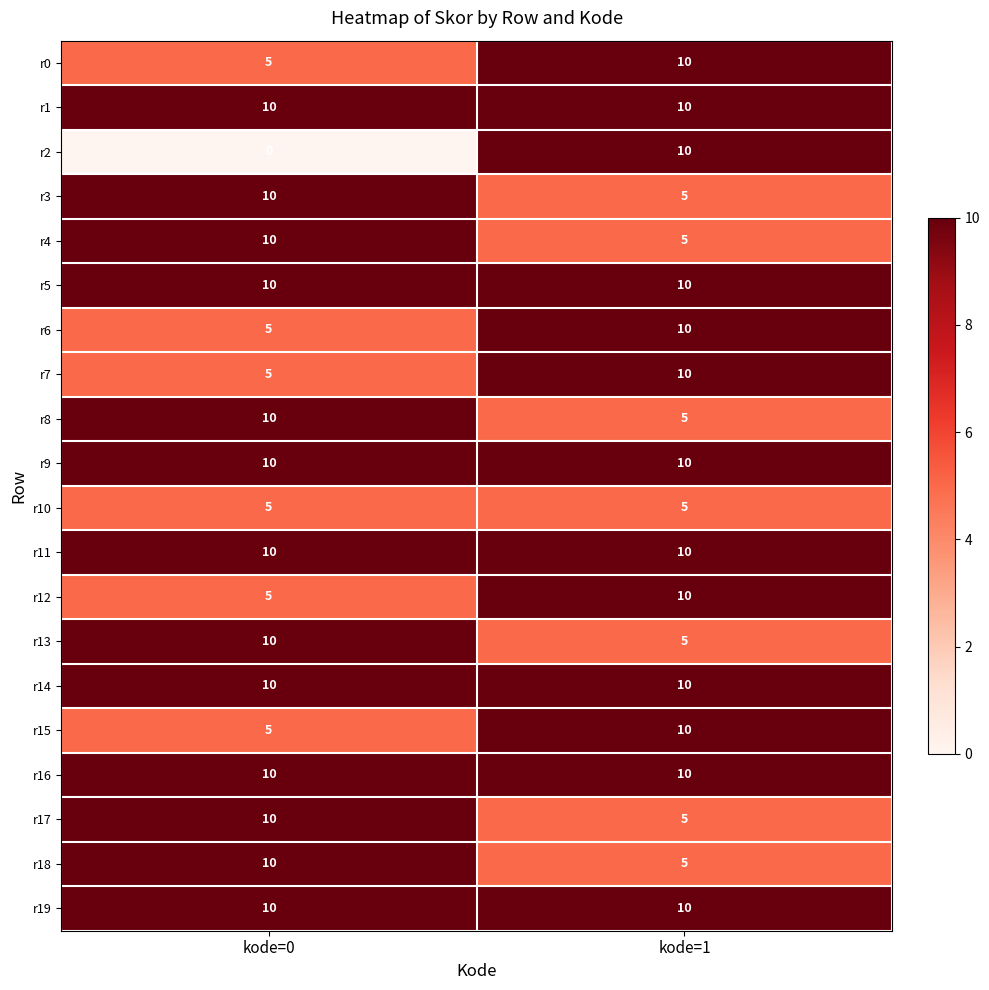

What is the sum of all r4 values?

15